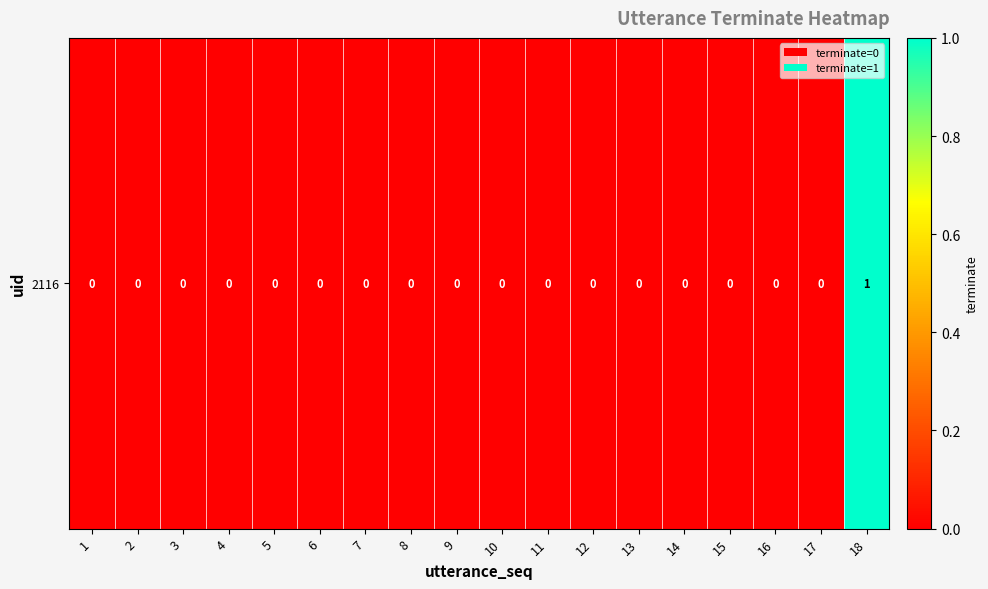

List the labels in order of value, smallest first.

1, 2, 3, 4, 5, 6, 7, 8, 9, 10, 11, 12, 13, 14, 15, 16, 17, 18